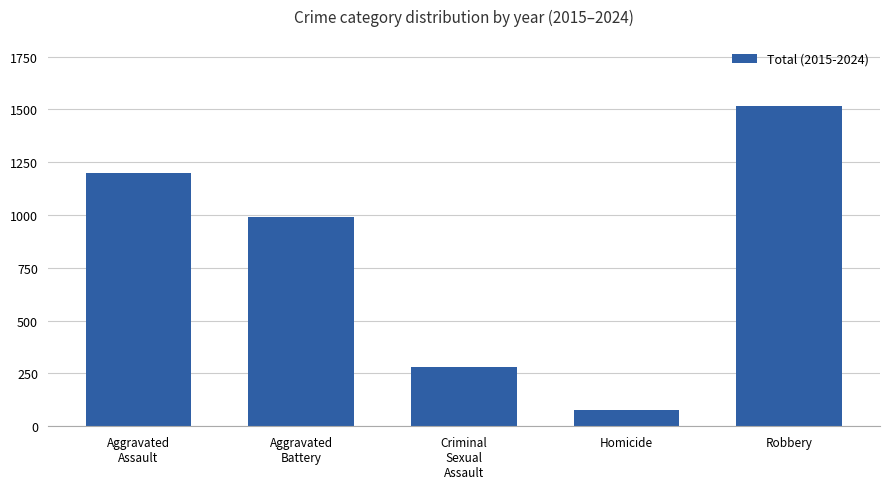

Reading left to right, transcribe all the data shown in this chart.

Aggravated
Assault=1199	Aggravated
Battery=990	Criminal
Sexual
Assault=279	Homicide=76	Robbery=1517